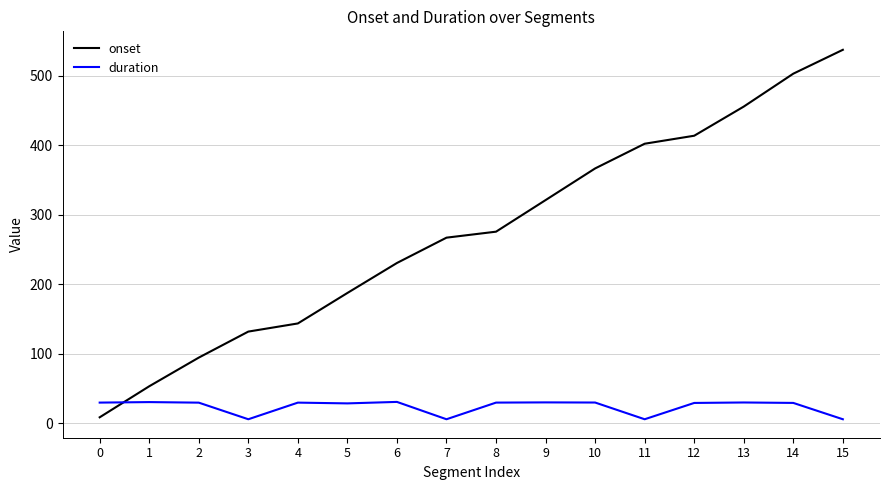

What is the sum of the duration values at 8 and 11?

35.9